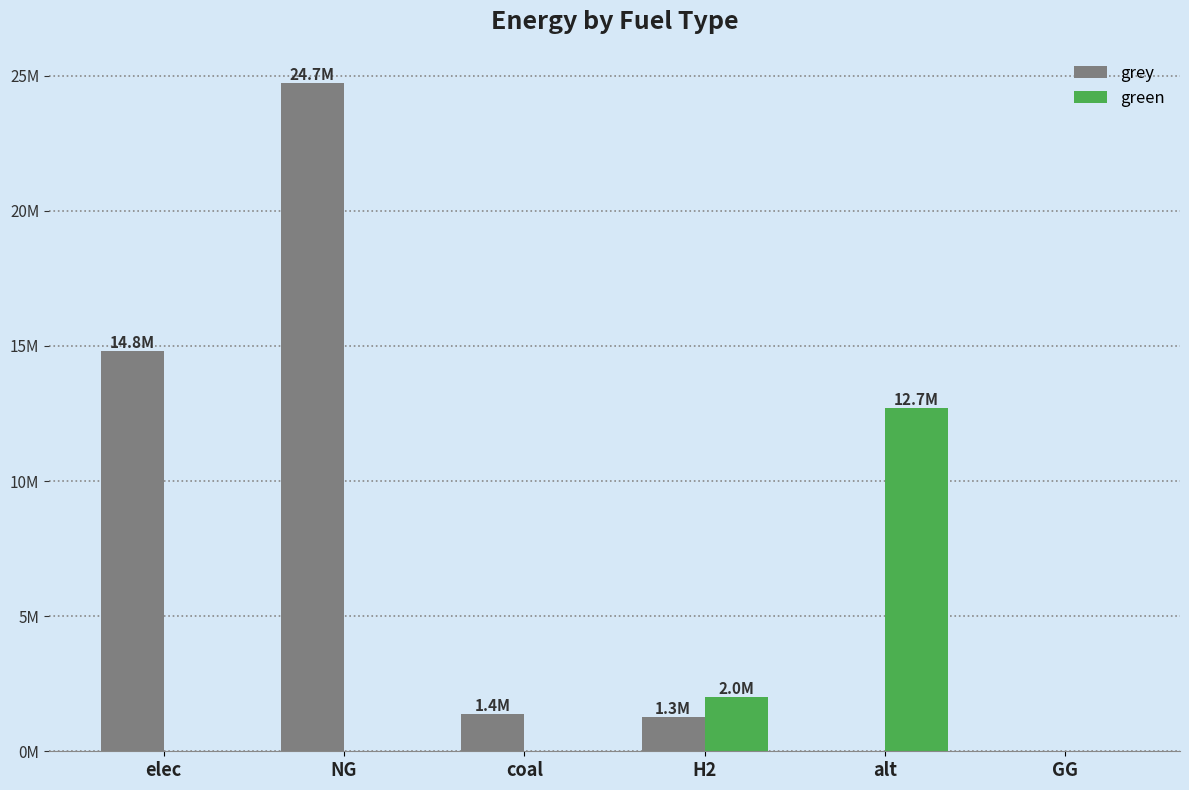

Rank the categories by grey value from lowest to highest.

alt, GG, H2, coal, elec, NG